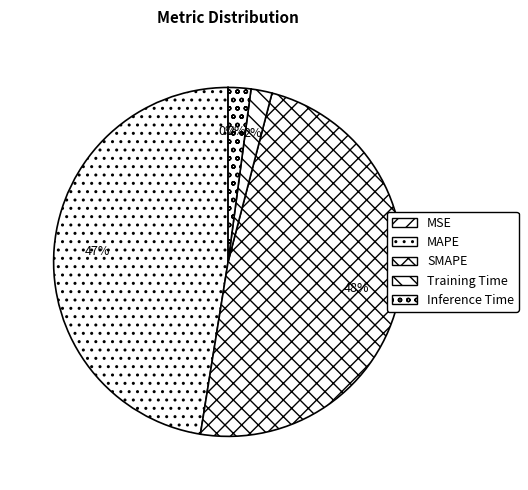

How much of the chart is everything except Inference Time?

97.9%